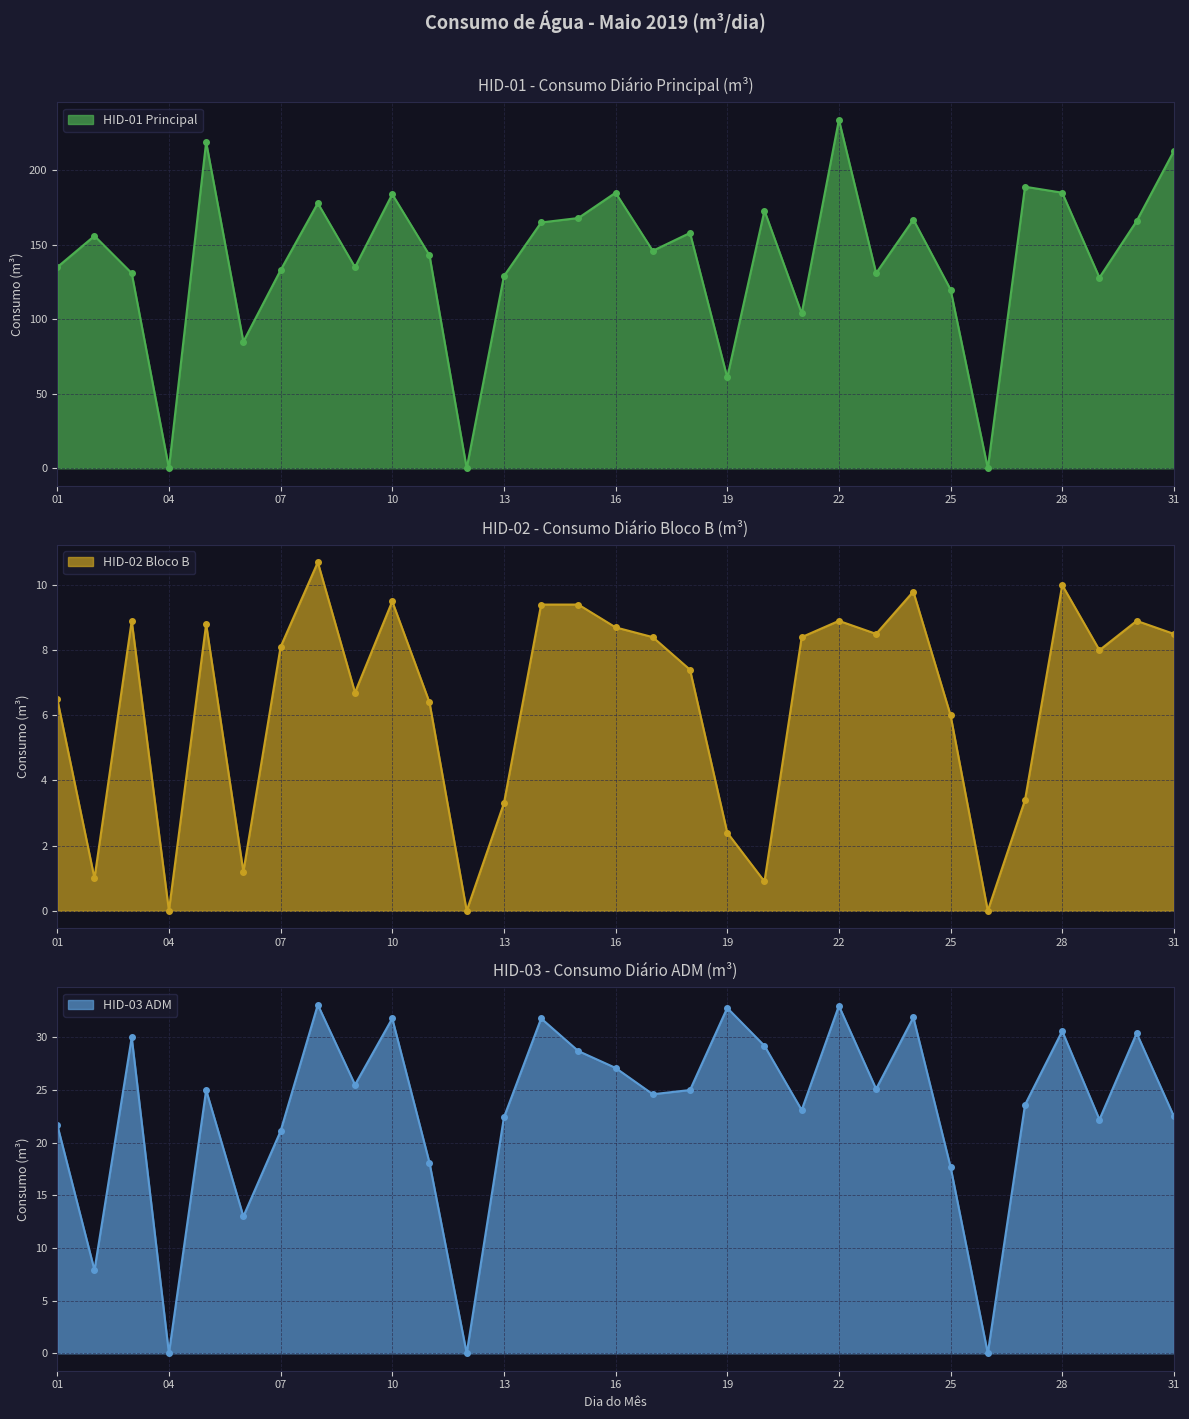

True or false: HID-02 Bloco B and HID-03 ADM intersect in this chart.

False